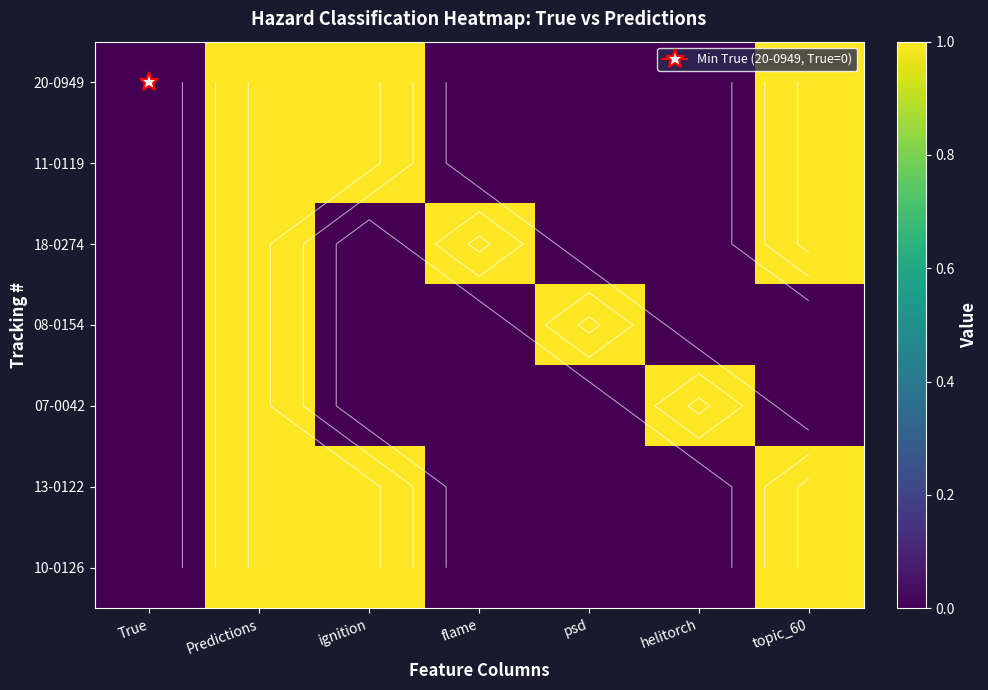

What is the total value across all series at helitorch?

1